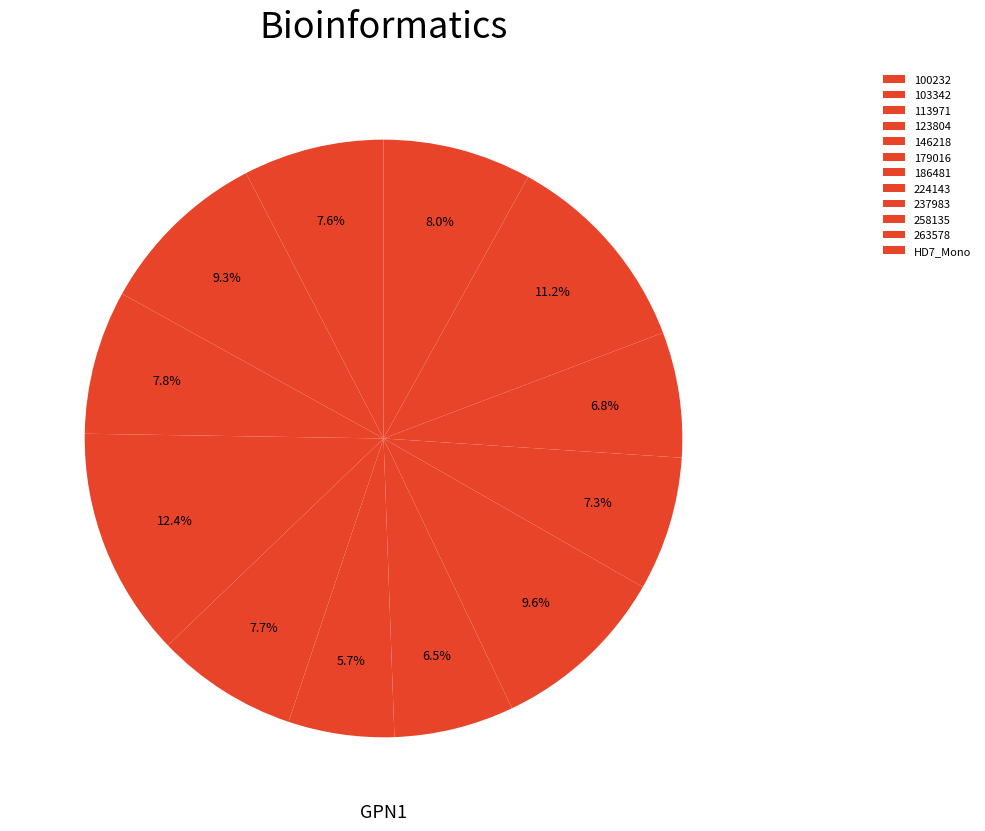

Which slice is the smallest?

179016